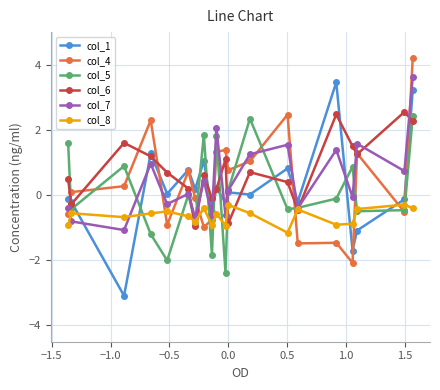

What is the smallest value displayed?

-3.1